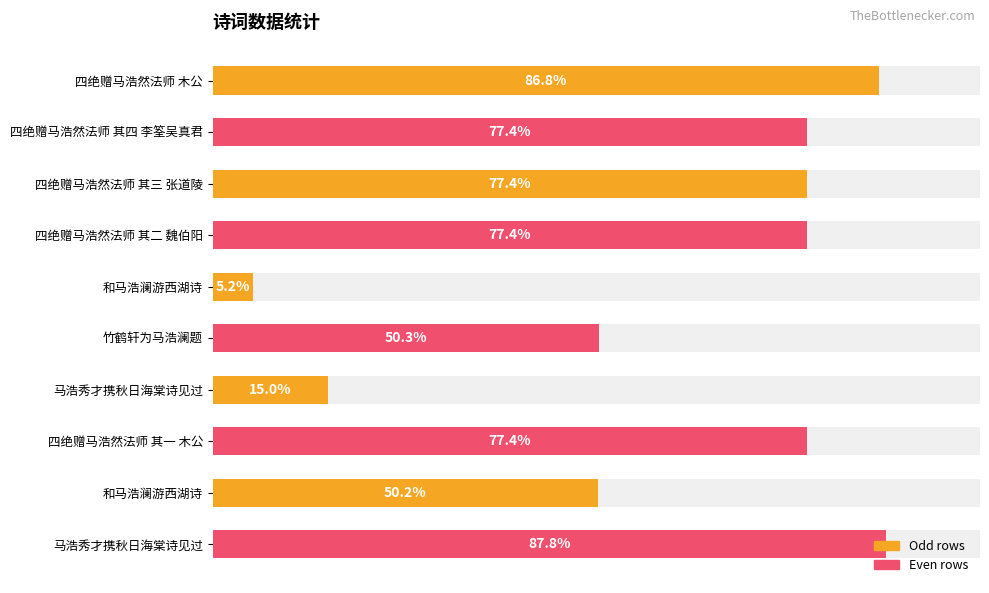

Are the bars horizontal?

Yes